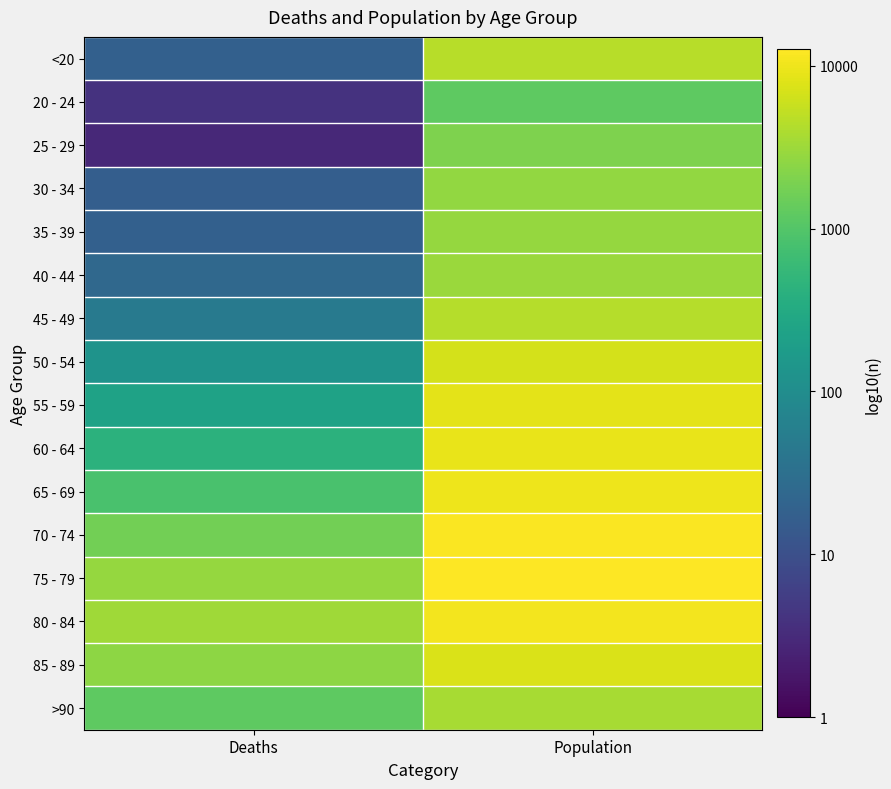

Which series has the largest total across all categories?

75 - 79